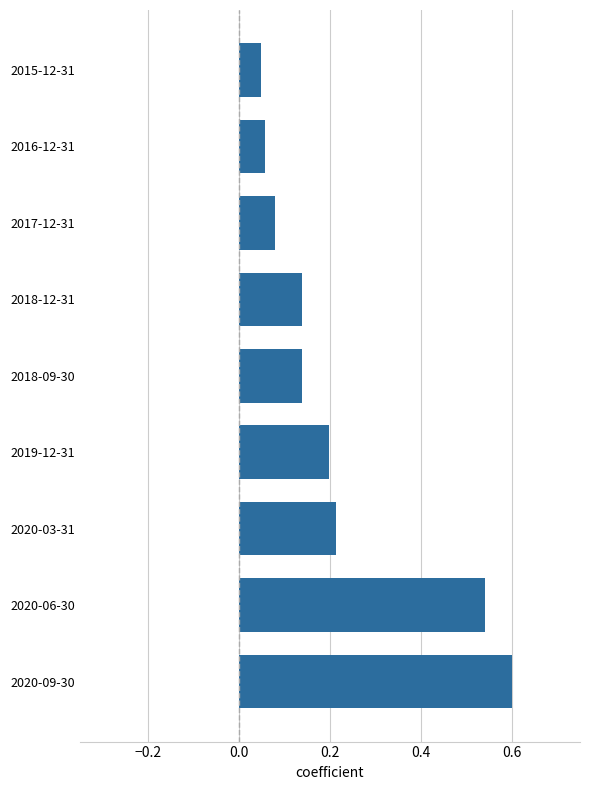

At which category does the chart reach its peak across all series?

2020-09-30